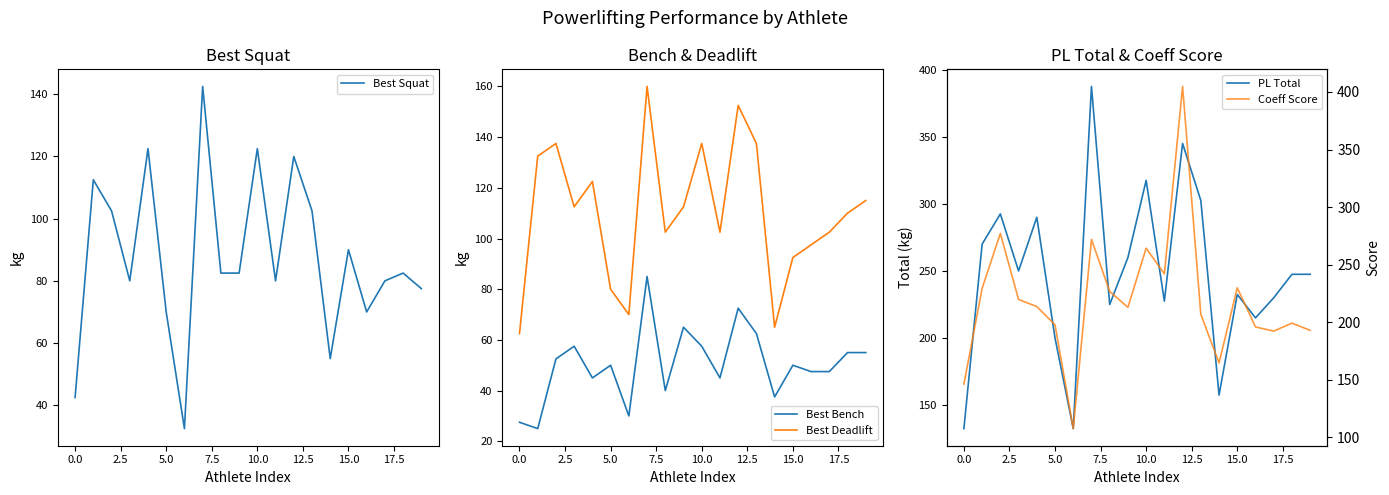

The Best Squat series shows 90.0 at 15.0. True or false?

True